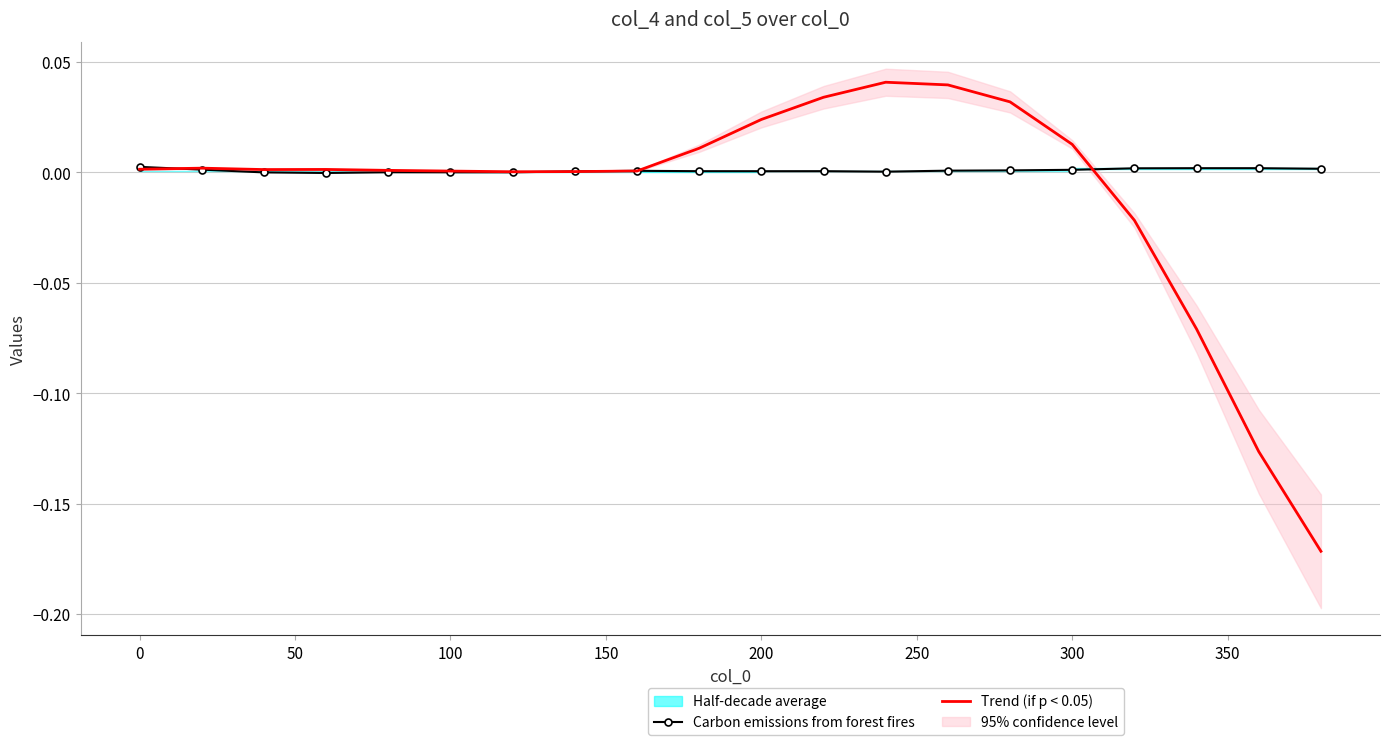

How many data points in Trend (if p < 0.05) are less than 0?

4